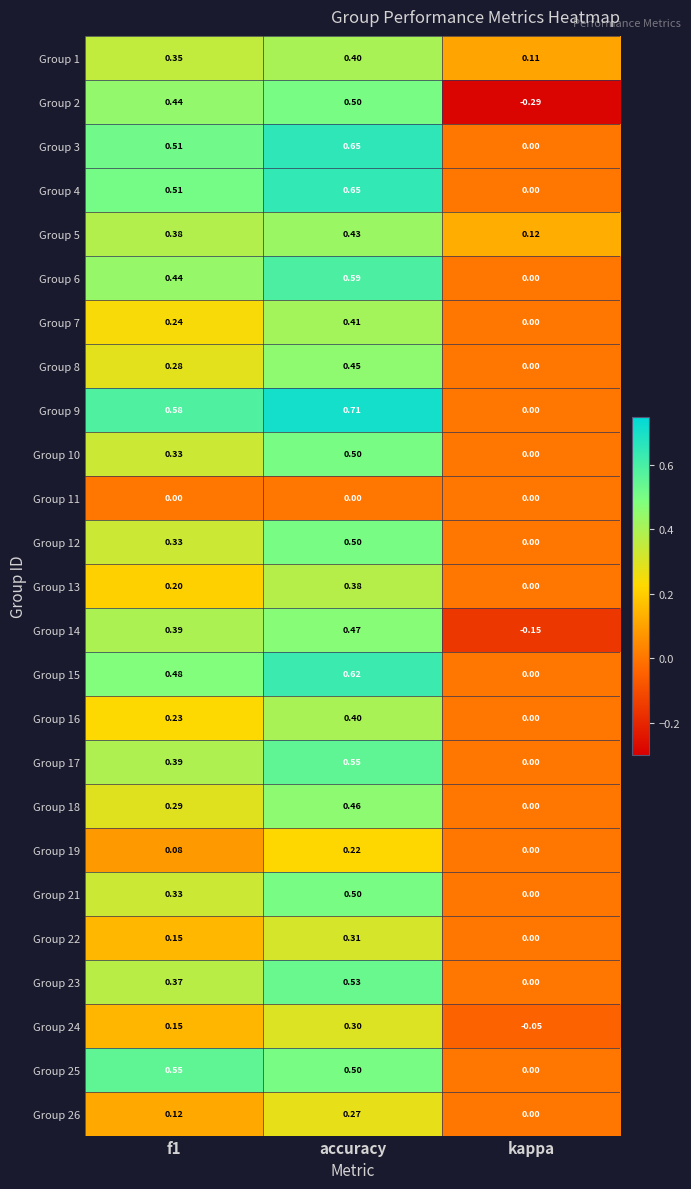

At which label does Group 13 reach its minimum?

kappa